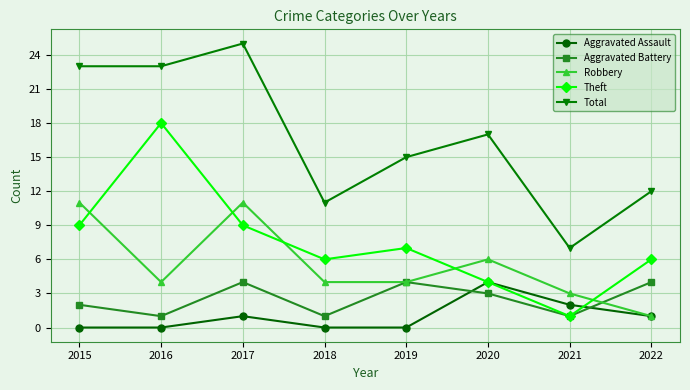

How many lines are shown in the chart?

5